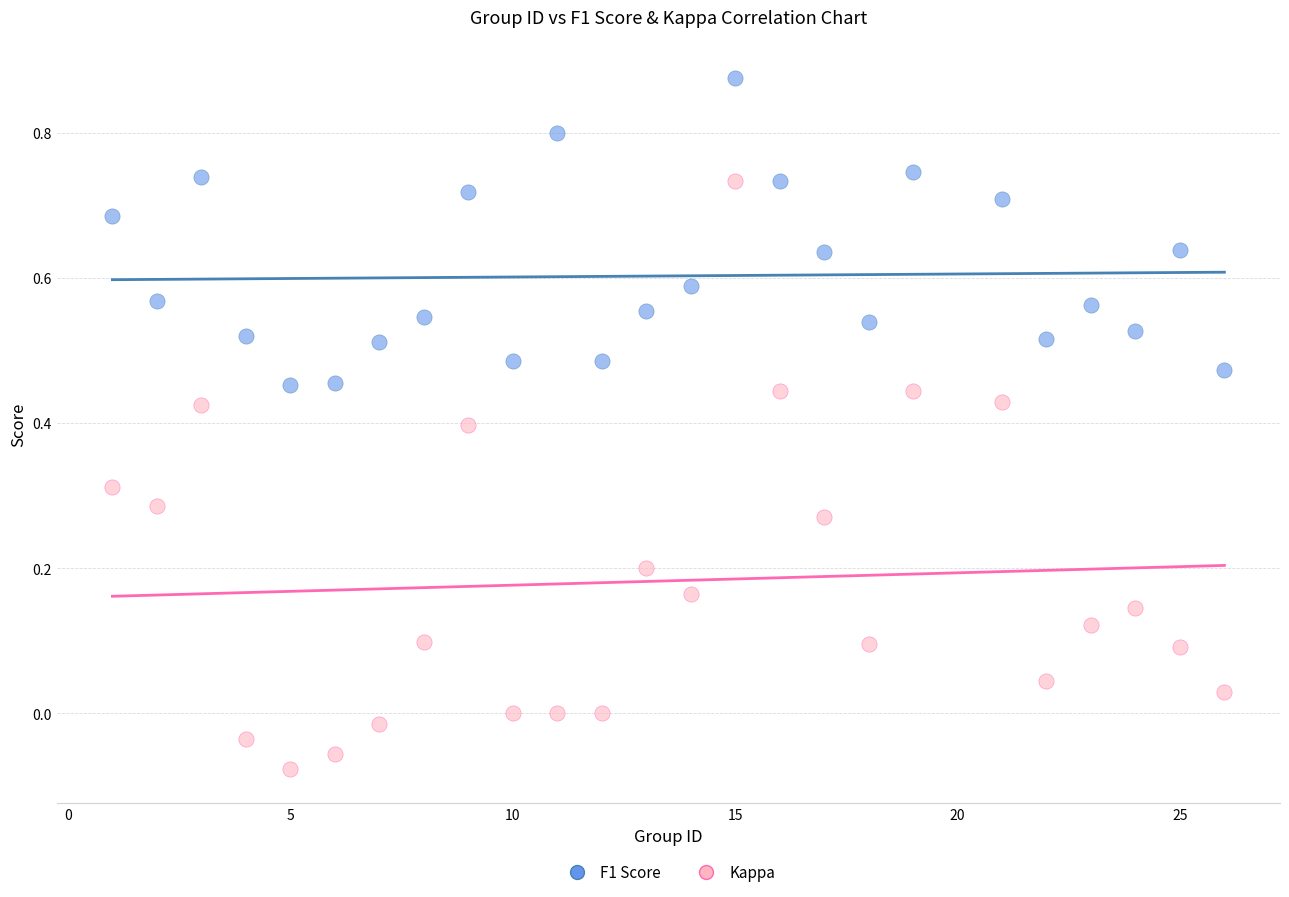

What are all the series names shown in the legend?

F1 Score, Kappa